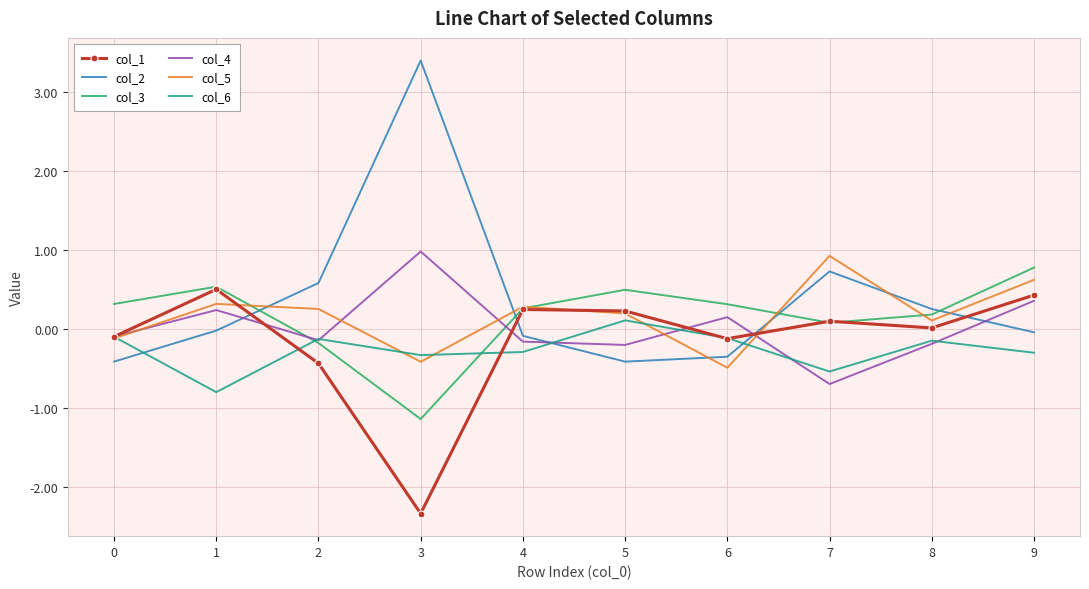

Is it true that col_1 equals 0.7 at 1?

False